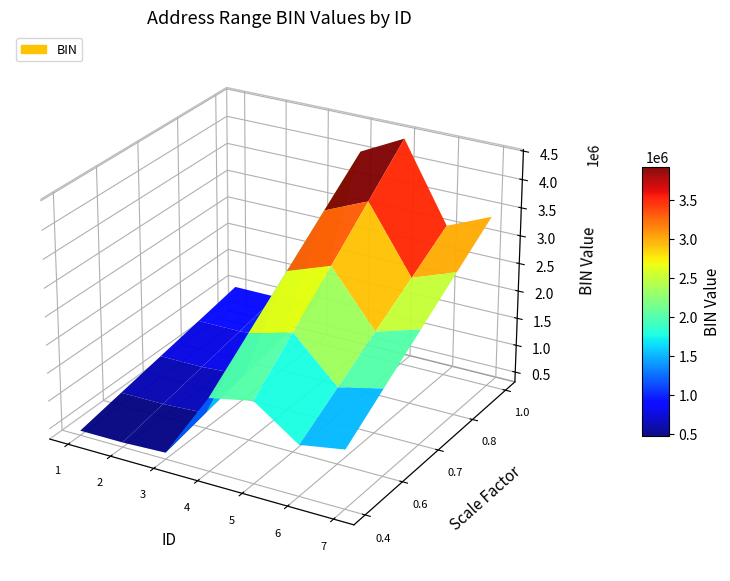

Reading left to right, extract all data points from this chart.

1=1001026	2=1001027	3=1081419	4=4045999	5=4441705	6=3058717	7=3398156